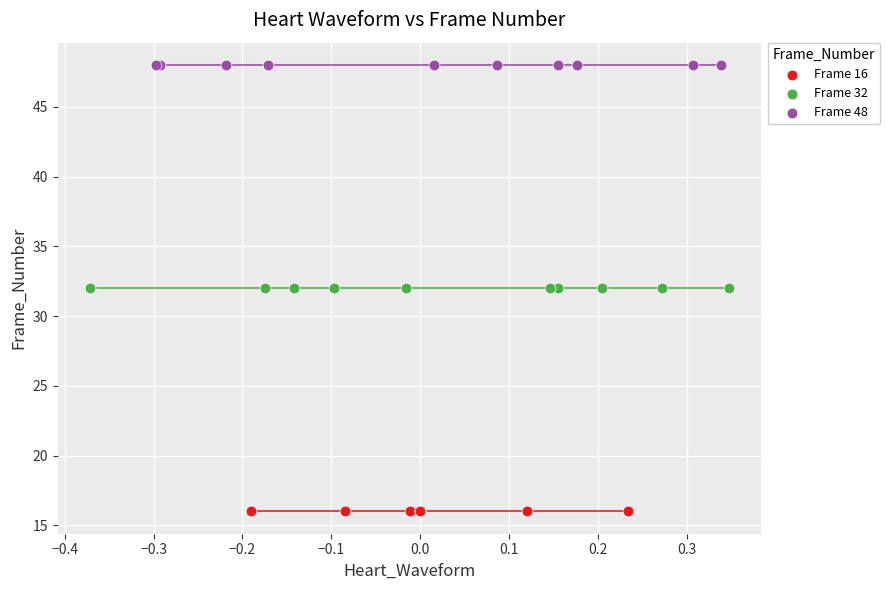

What are all the series names shown in the legend?

Frame 16, Frame 32, Frame 48